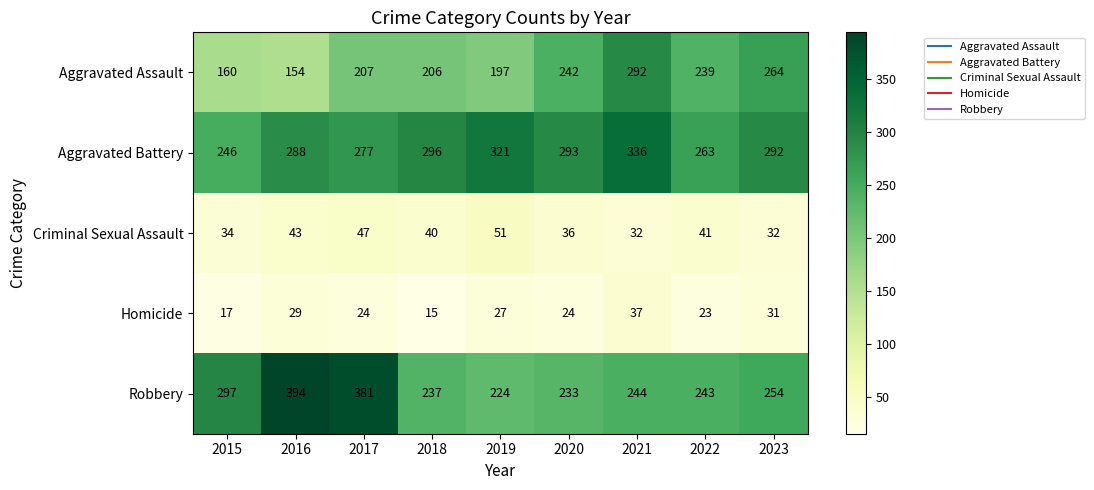

What is the sum of the Criminal Sexual Assault values at 2018 and 2022?

81